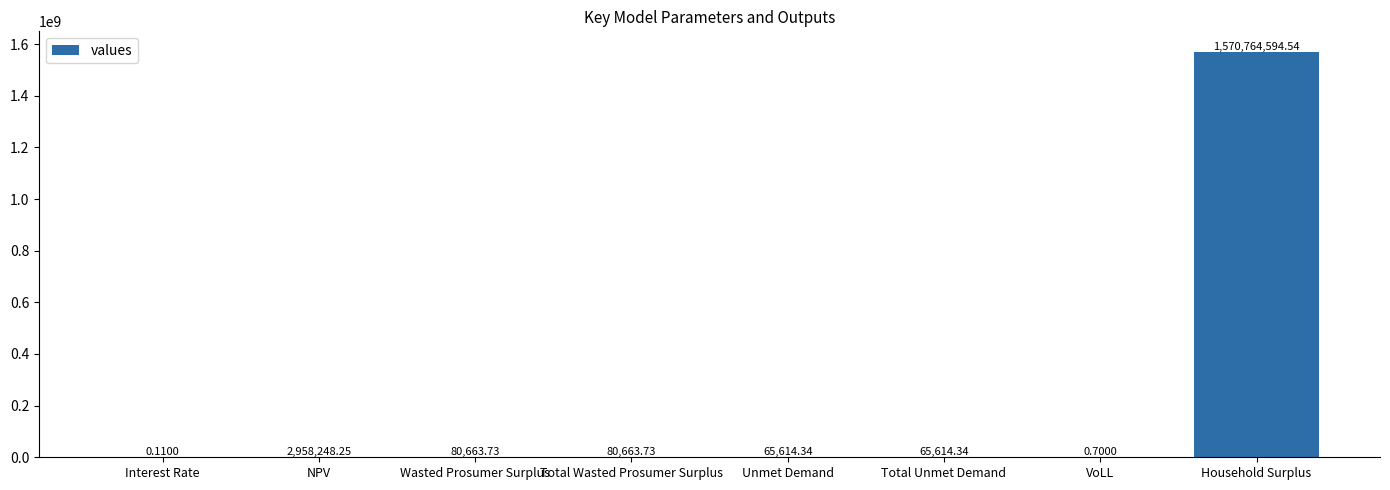

What is the sum of all values?

1574015399.7